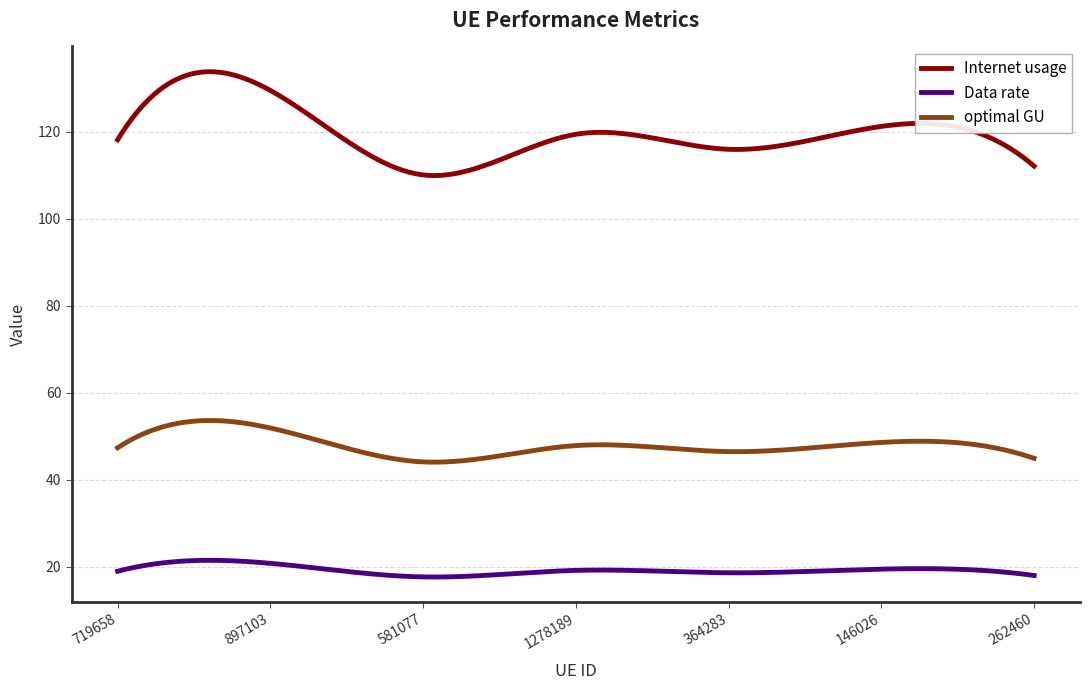

What is the maximum value for optimal GU?

53.6